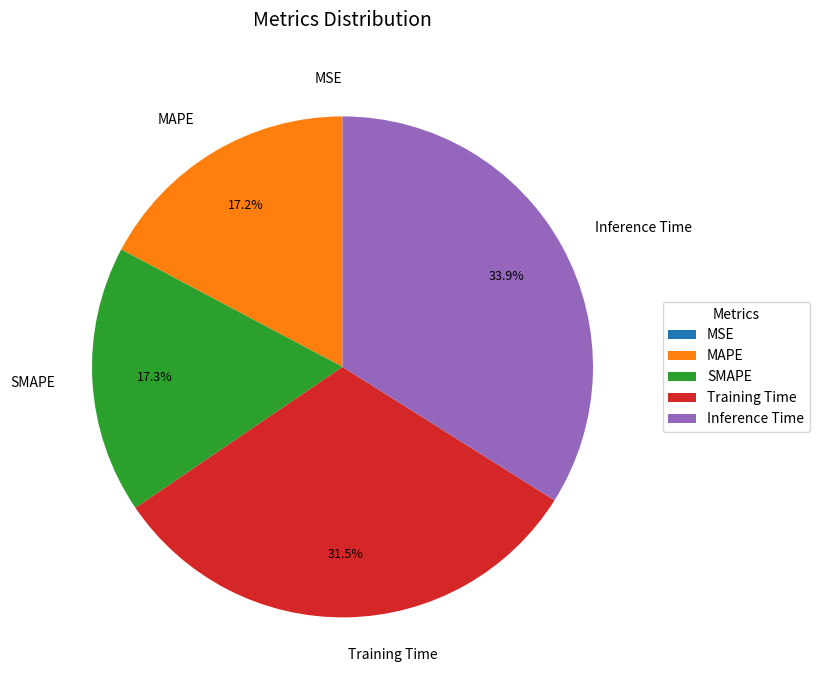

Does SMAPE represent more than half of the total?

No